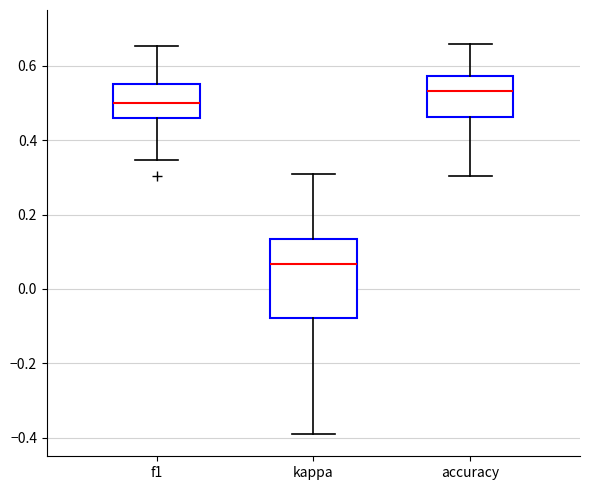

Reading left to right, transcribe this box plot: for each box, give where its median line is, the range the box spans, and where its two whiskers end, as read against the y-axis. The values are not printed on the chart, so give them approximately, as read against the axis.

f1: median 0.50, box 0.46 to 0.56, whiskers 0.34 to 0.66
kappa: median 0.06, box -0.08 to 0.14, whiskers -0.40 to 0.32
accuracy: median 0.54, box 0.46 to 0.58, whiskers 0.30 to 0.66